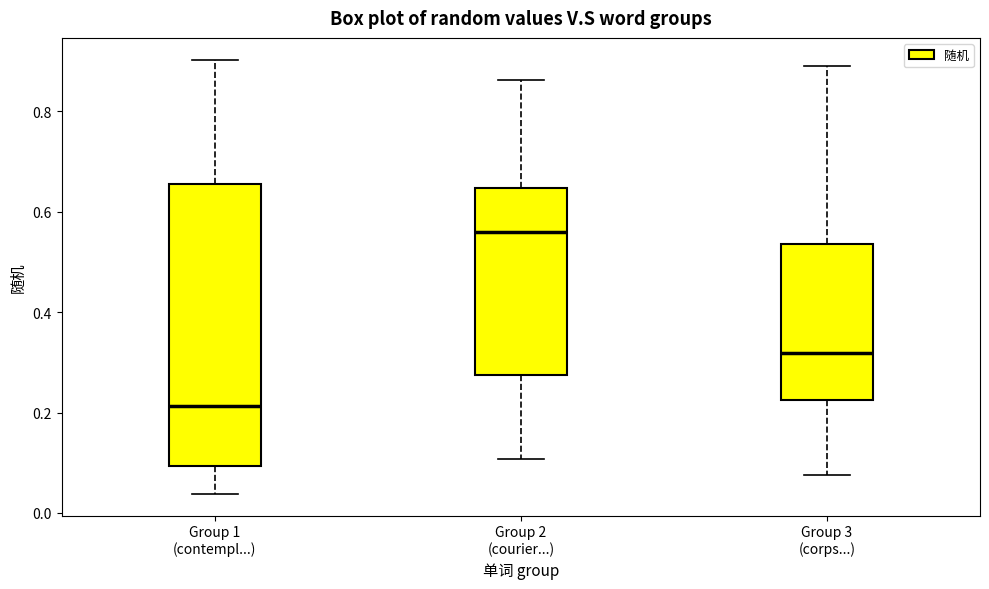

Which box has the highest median line?

Group 2 (courier...)